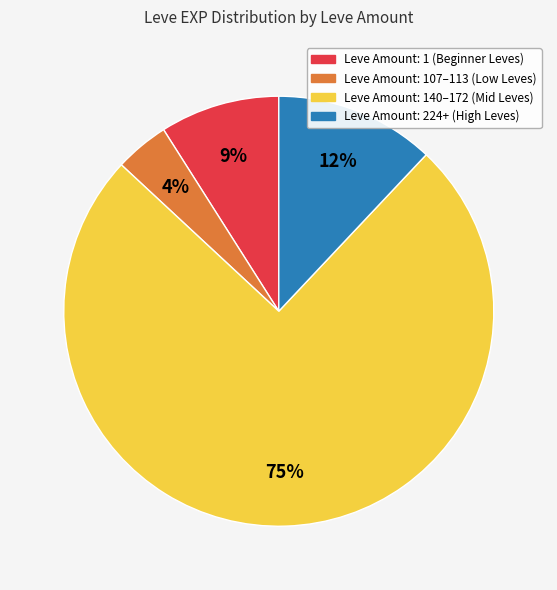

To the nearest percent, what is the average slice percentage?

25%